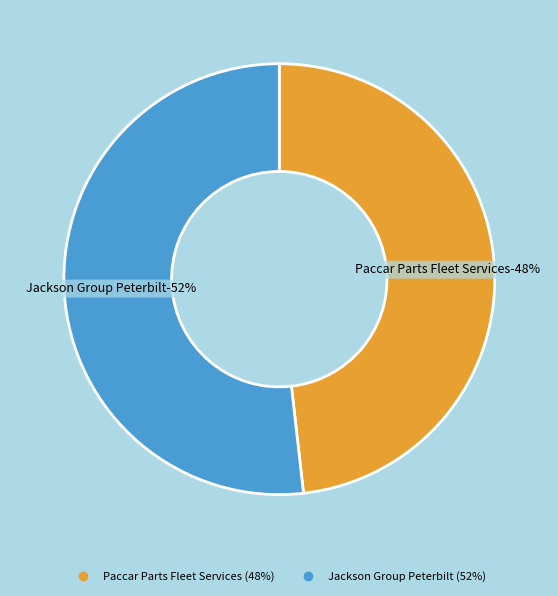

What is the smallest slice in the pie chart?

Paccar Parts Fleet Services